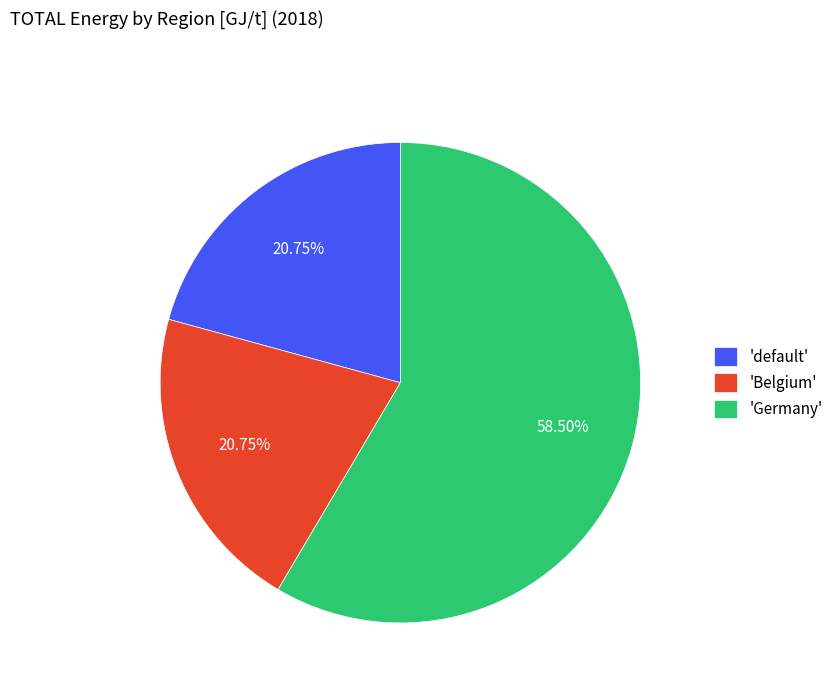

Does 'Belgium' represent more than half of the total?

No